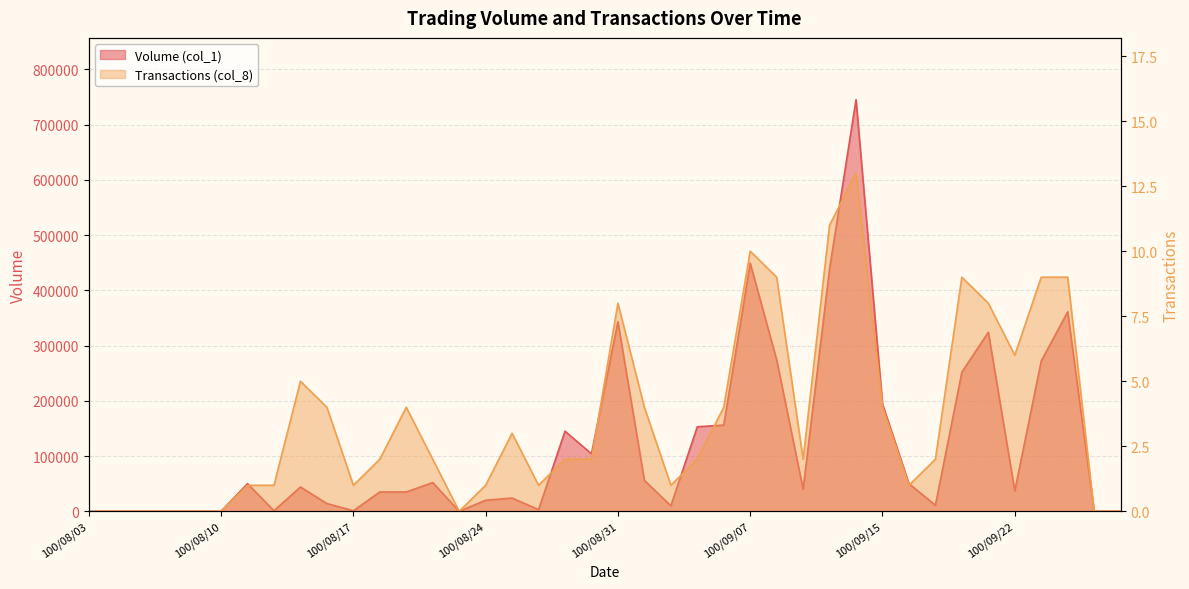

How many interior local valleys does the Transactions (col_8) series have?

7